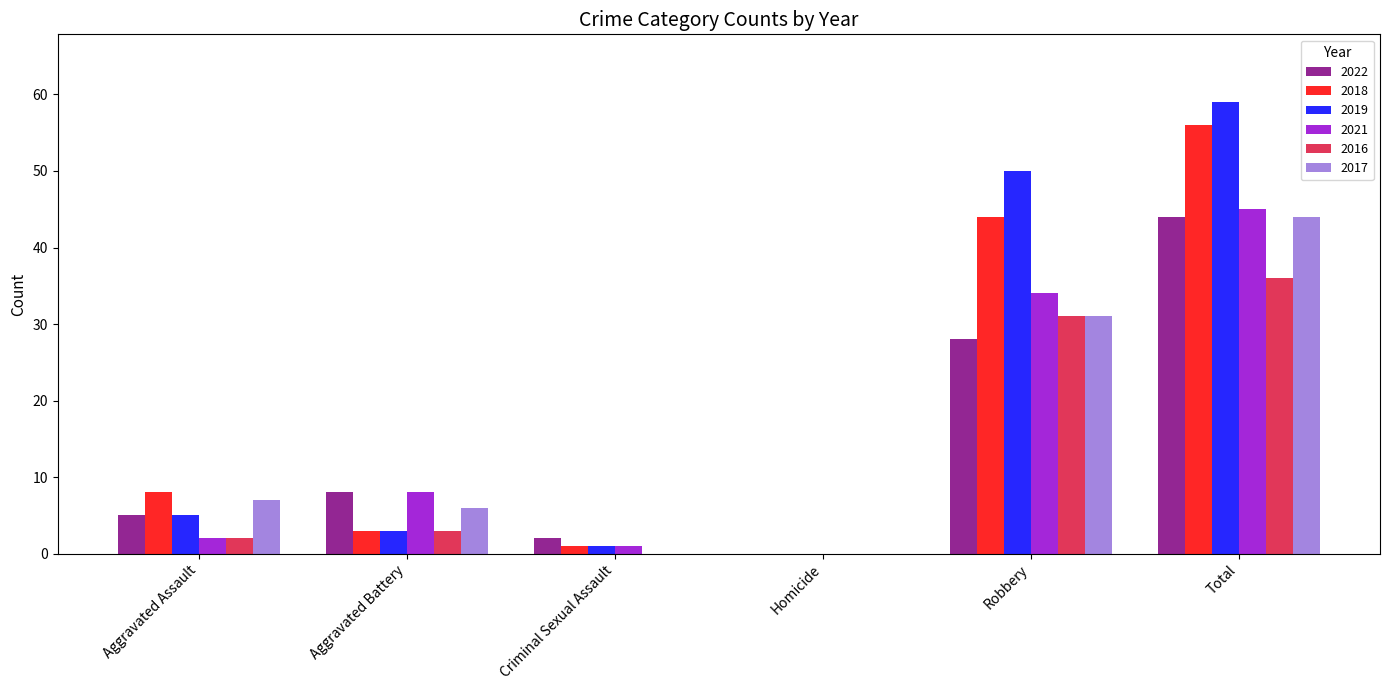

What is the highest value of the 2018 series?

56